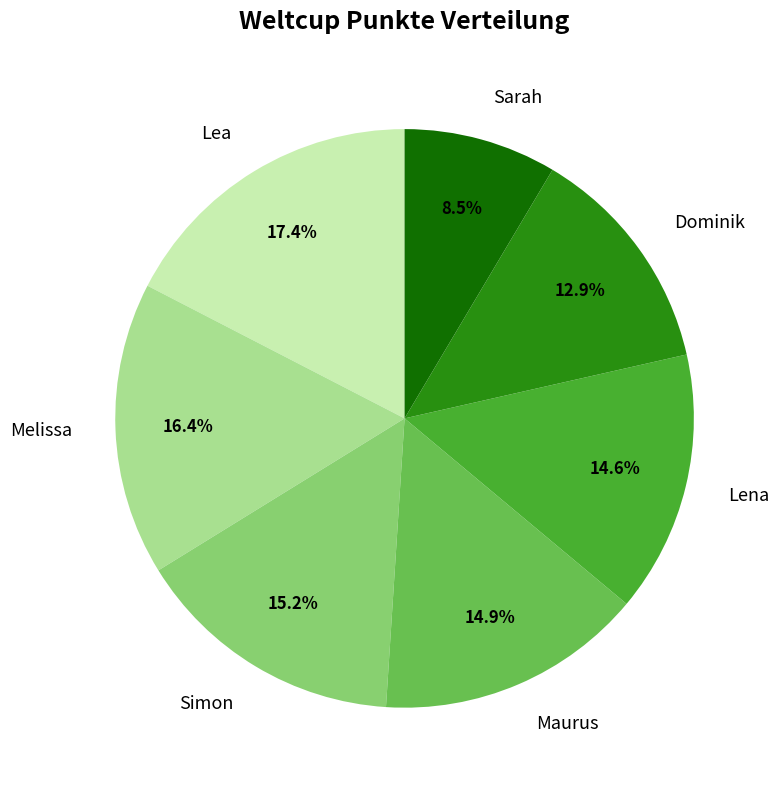

To the nearest percent, what is the combined percentage of Dominik and Lea?

30%